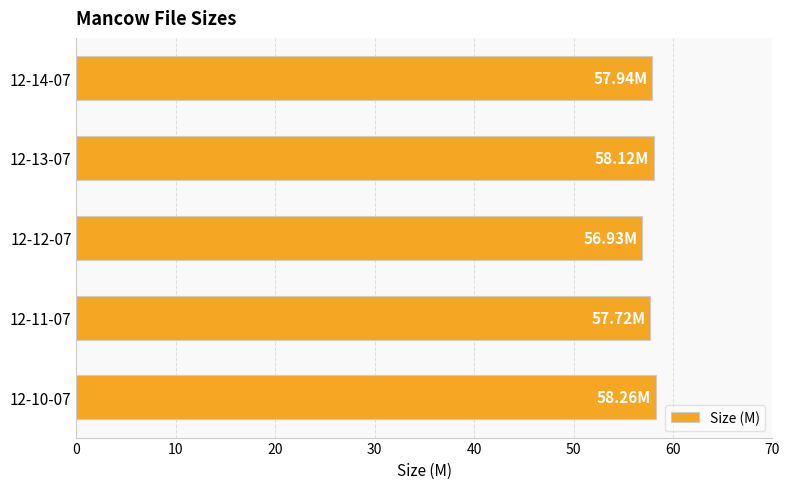

What is the sum of all values?

289.0